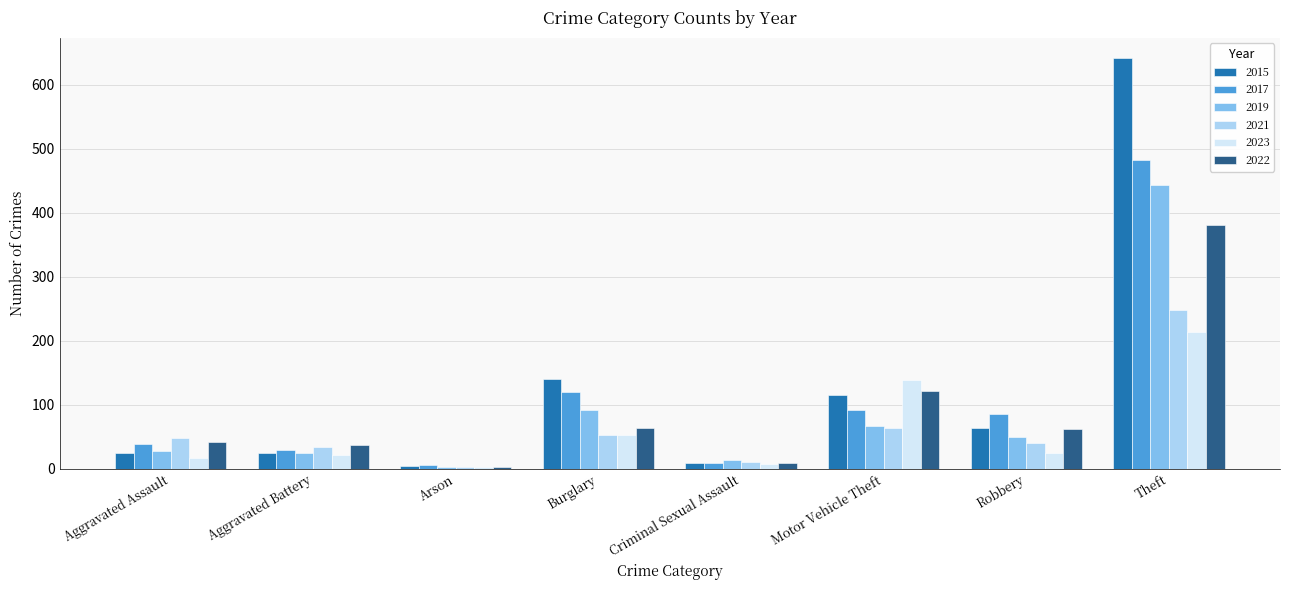

What is the highest value of the 2022 series?

381